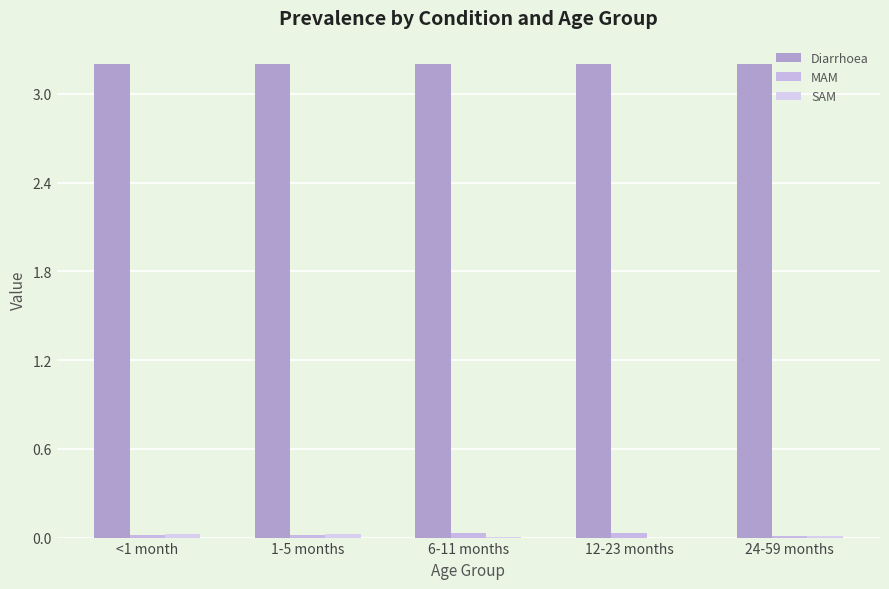

True or false: MAM has a value of 0.0 at <1 month.

False